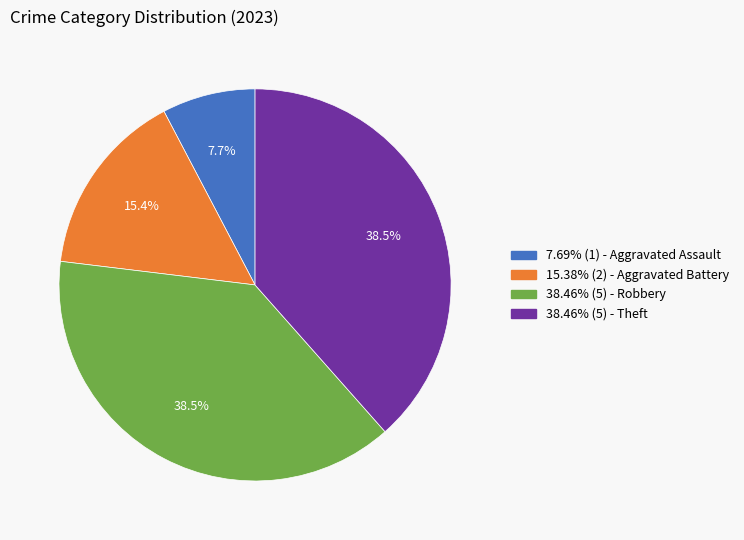

To the nearest percent, what is the difference between the largest and smallest slice percentages?

31%